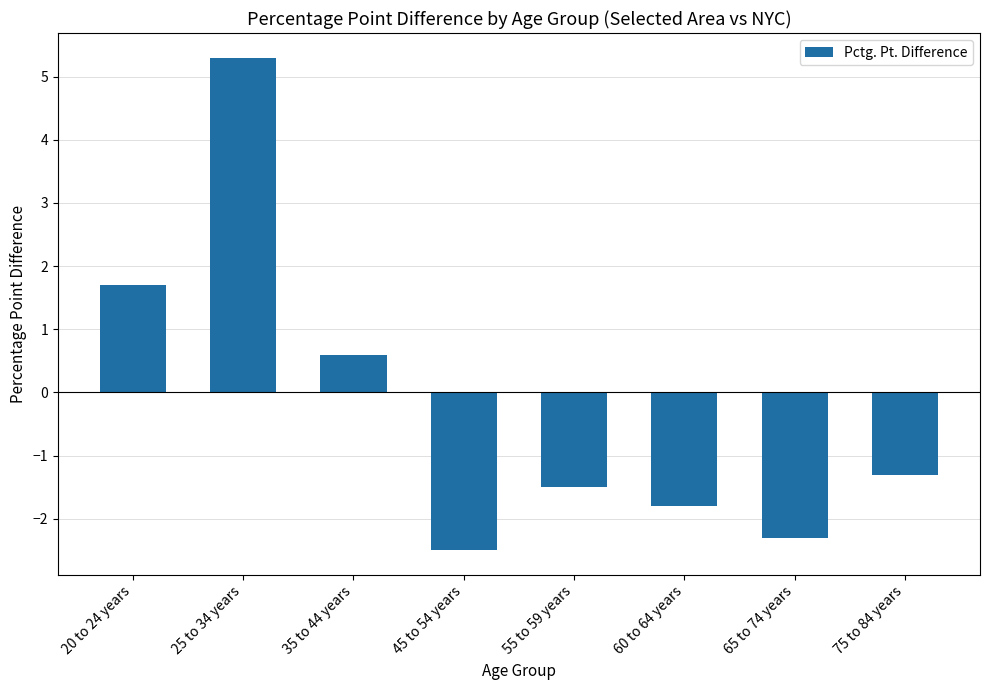

Reading right to left, list all the values displayed in this chart.

75 to 84 years=-1.3	65 to 74 years=-2.3	60 to 64 years=-1.8	55 to 59 years=-1.5	45 to 54 years=-2.5	35 to 44 years=0.6	25 to 34 years=5.3	20 to 24 years=1.7